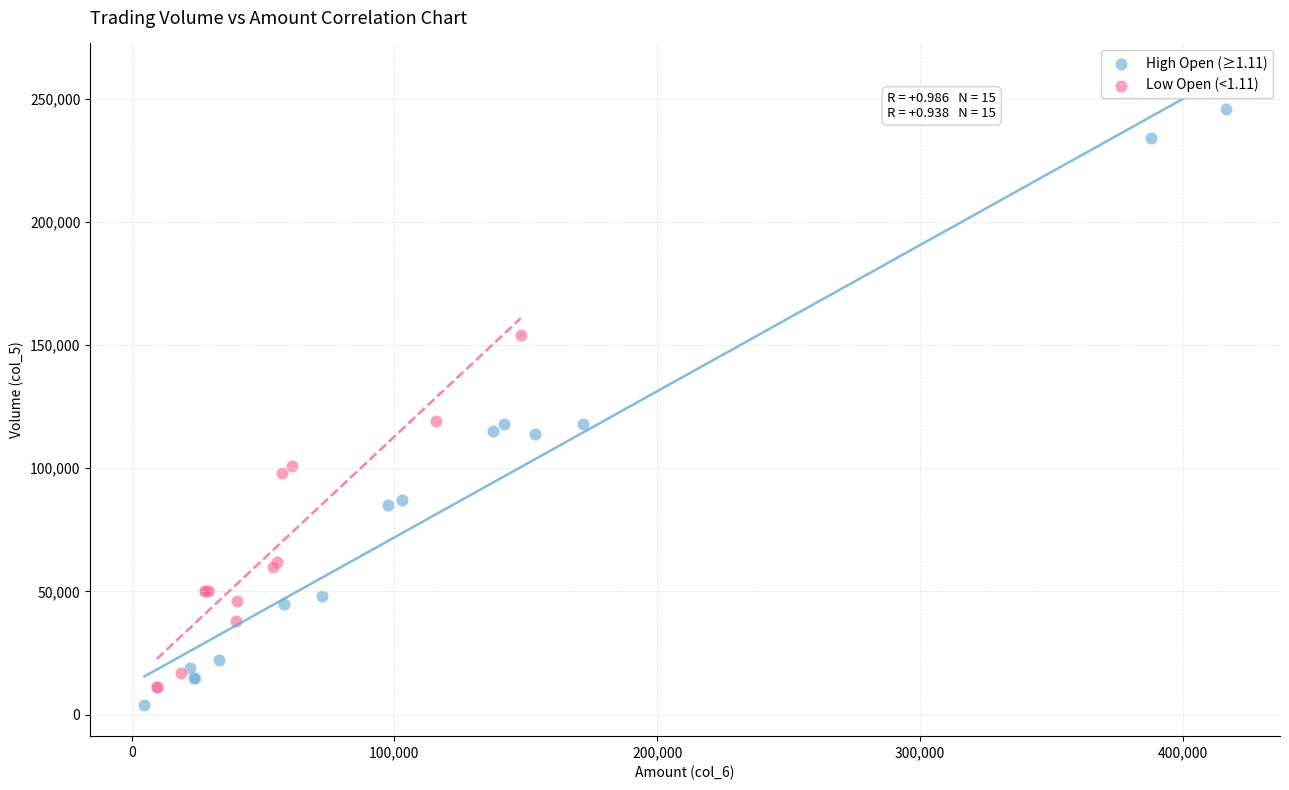

Which series has the largest Y range (max minus min)?

High Open (≥1.11)